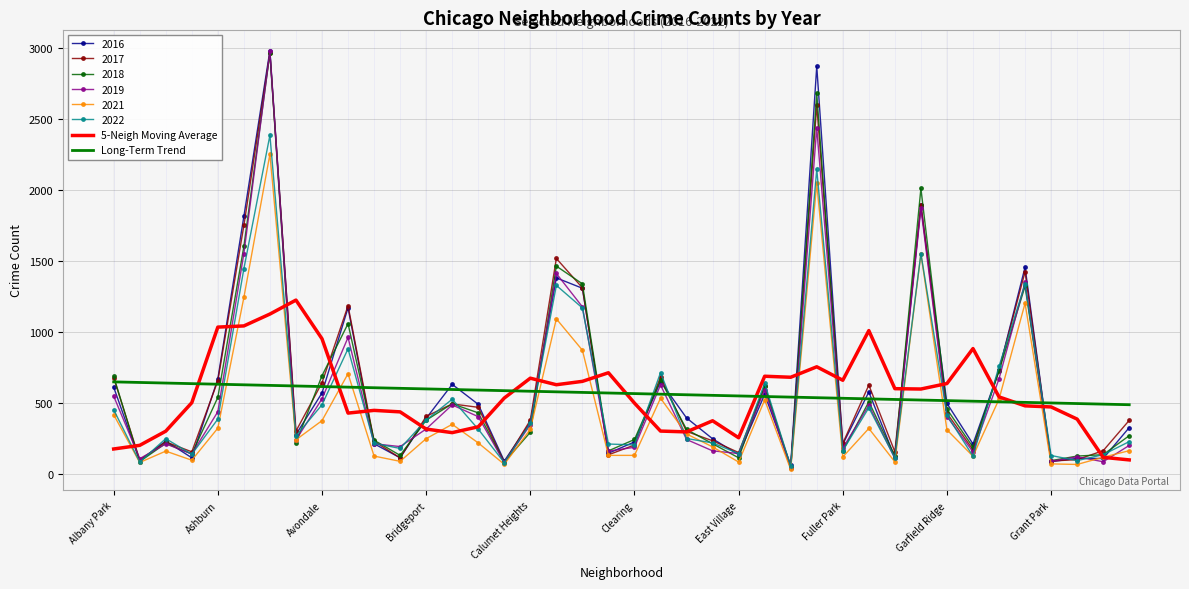

What is the maximum value for 2021?

2253.0